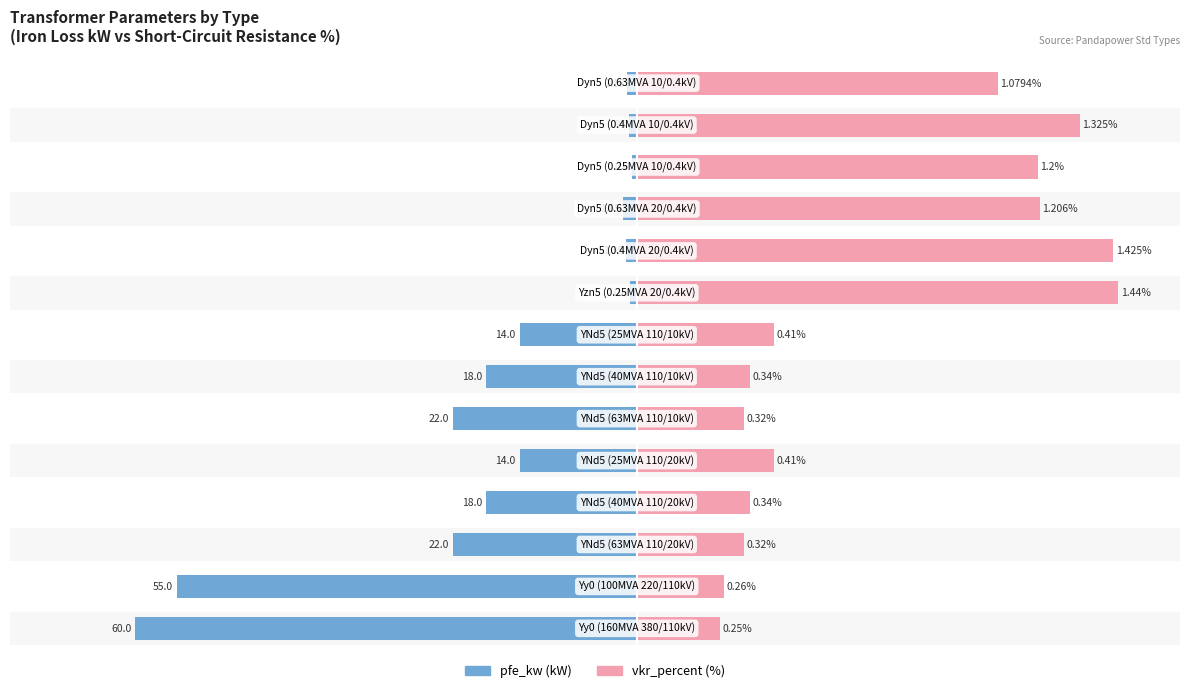

Between 3 and 7, which is larger?

7